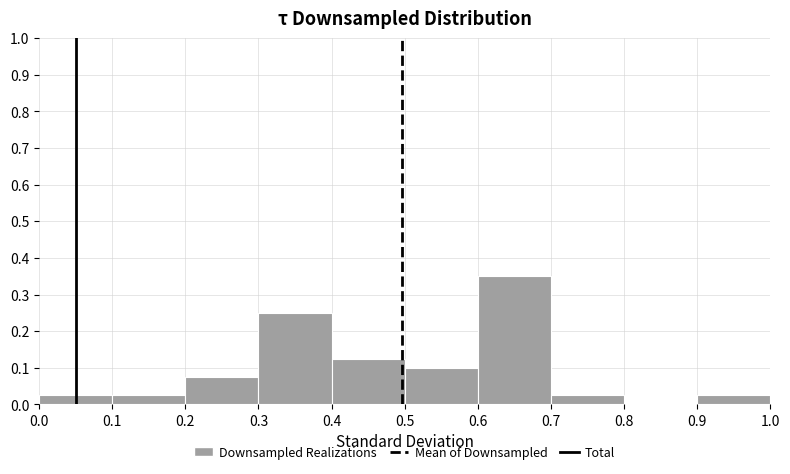

Reading left to right, list every bar in this chart as the range it spans on the x-axis followed by its height. The values are not printed on the chart, so give them approximately, as read against the axis.

0.0 to 0.1: 0.03
0.1 to 0.2: 0.03
0.2 to 0.3: 0.08
0.3 to 0.4: 0.25
0.4 to 0.5: 0.13
0.5 to 0.6: 0.10
0.6 to 0.7: 0.35
0.7 to 0.8: 0.03
0.8 to 0.9: 0
0.9 to 1.0: 0.03